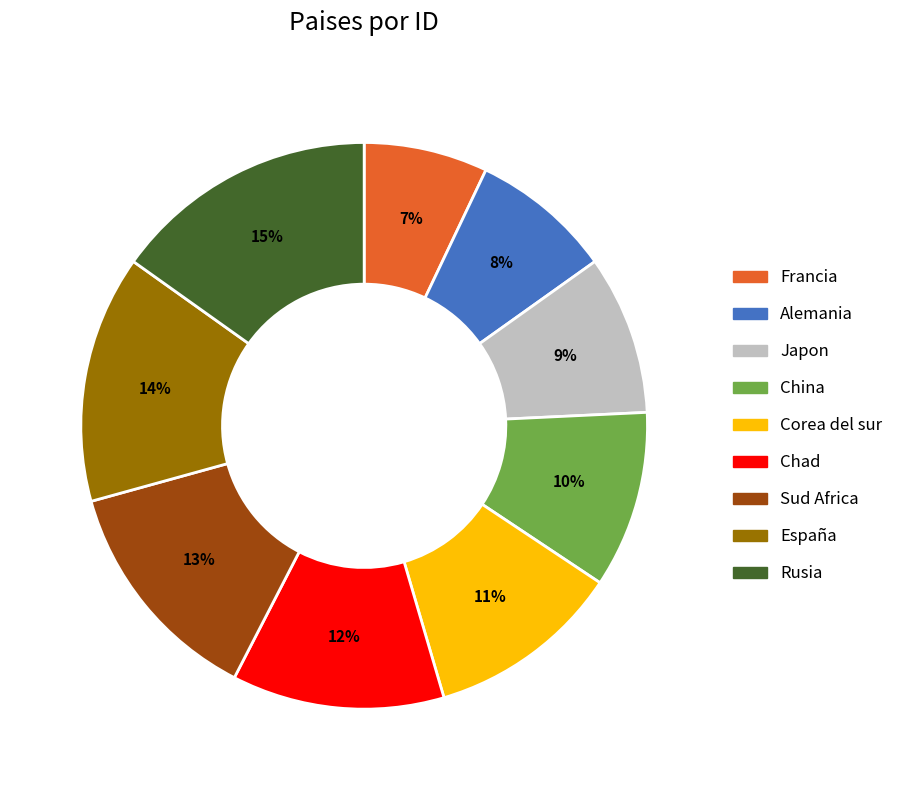

To the nearest percent, what percentage of the pie is Japon?

9%